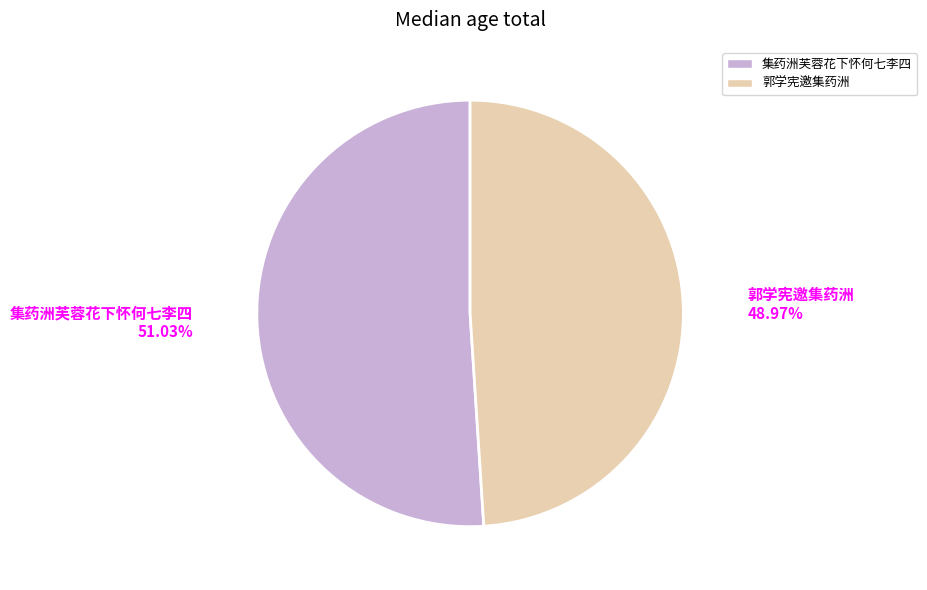

To the nearest percent, what is the combined percentage of 集药洲芙蓉花下怀何七李四 and 郭学宪邀集药洲?

100%